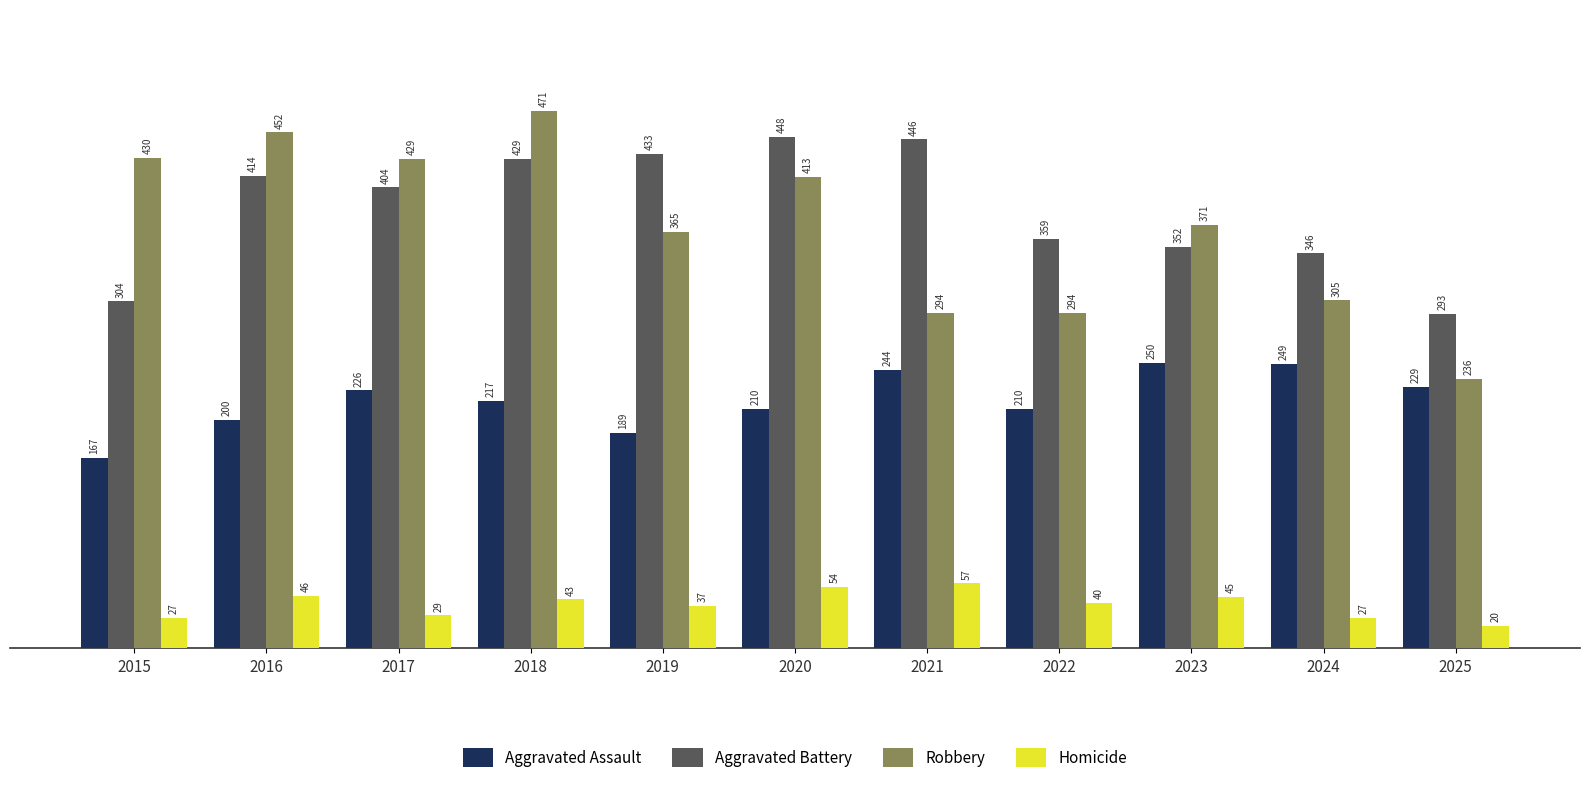

At which category is the sum across all series the highest?

2018